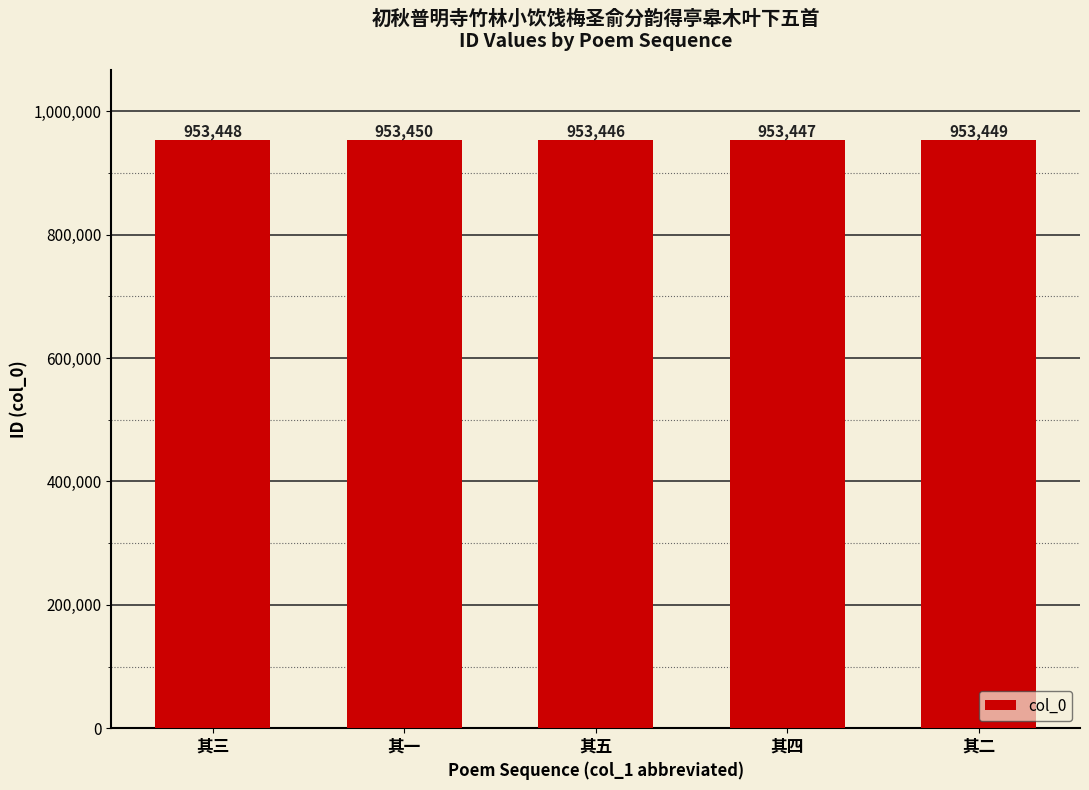

What is the label of the 3rd bar from the right?

其五